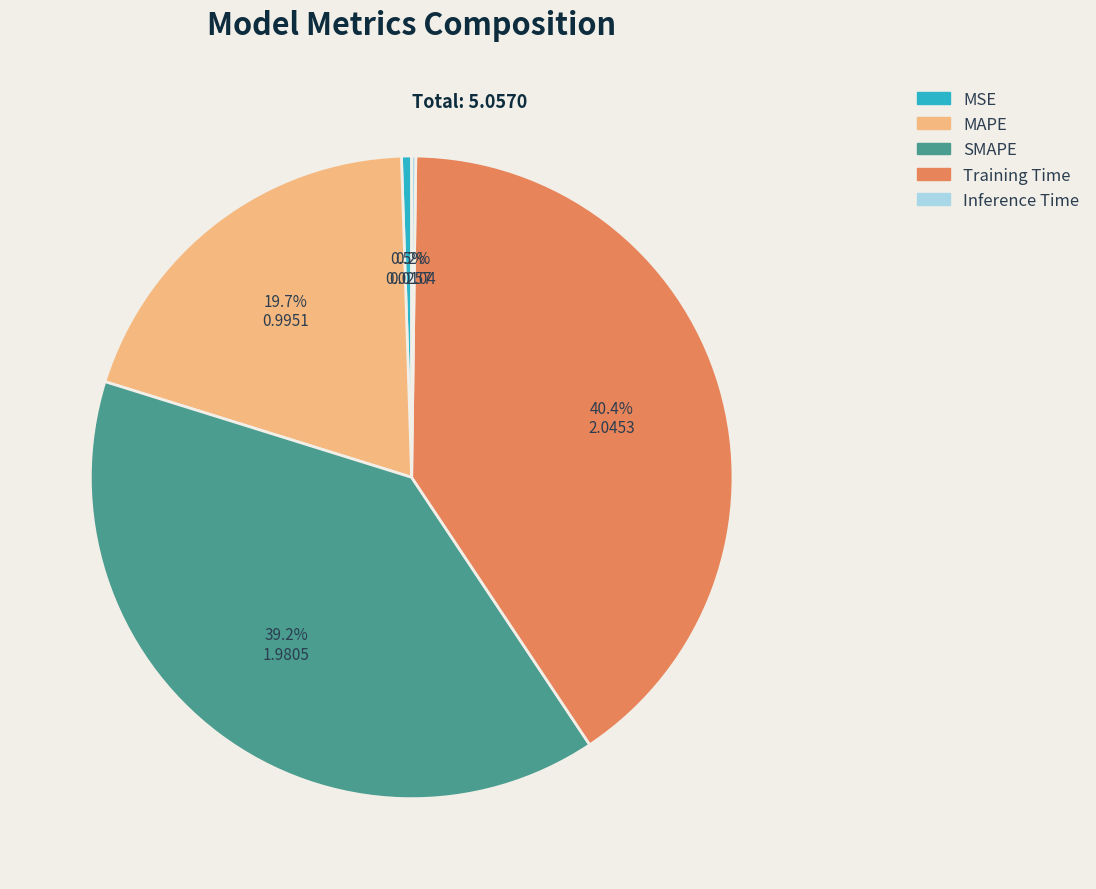

Does any single category account for the majority?

No